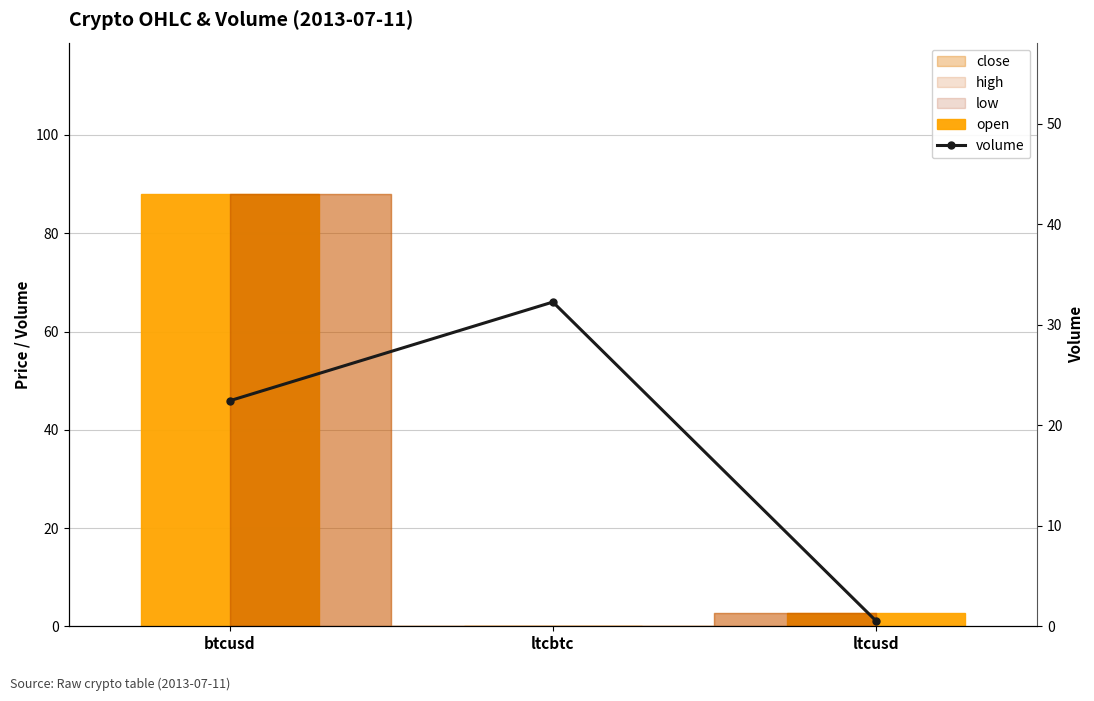

Which category has the highest value in the open series?

btcusd